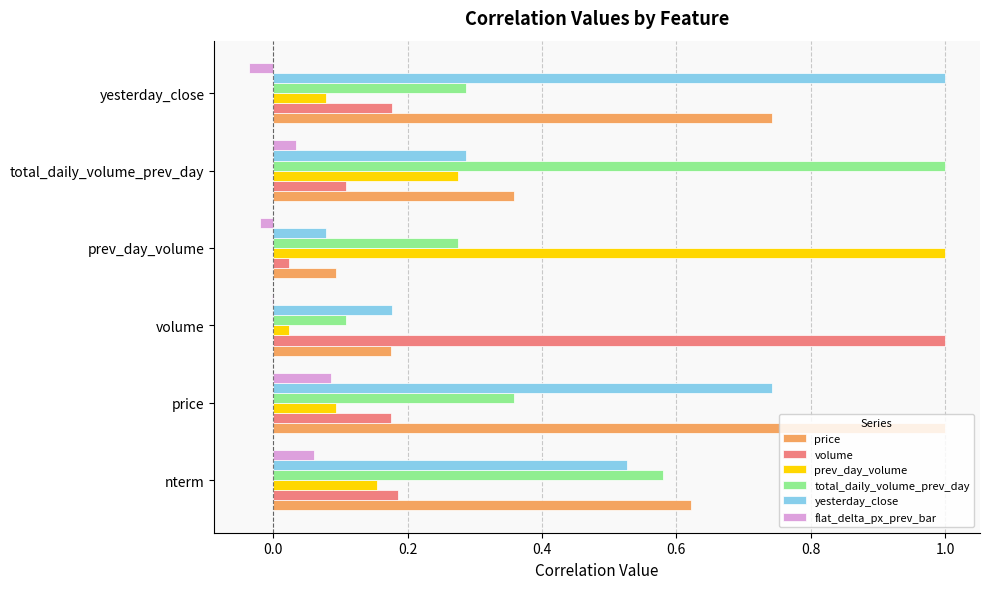

What are all the series names shown in the legend?

price, volume, prev_day_volume, total_daily_volume_prev_day, yesterday_close, flat_delta_px_prev_bar